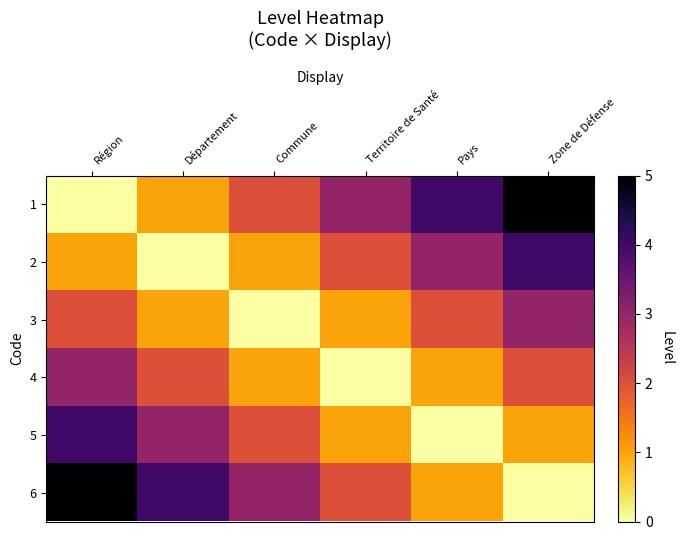

Which series changed the most between Territoire de Santé and Zone de Défense?

1